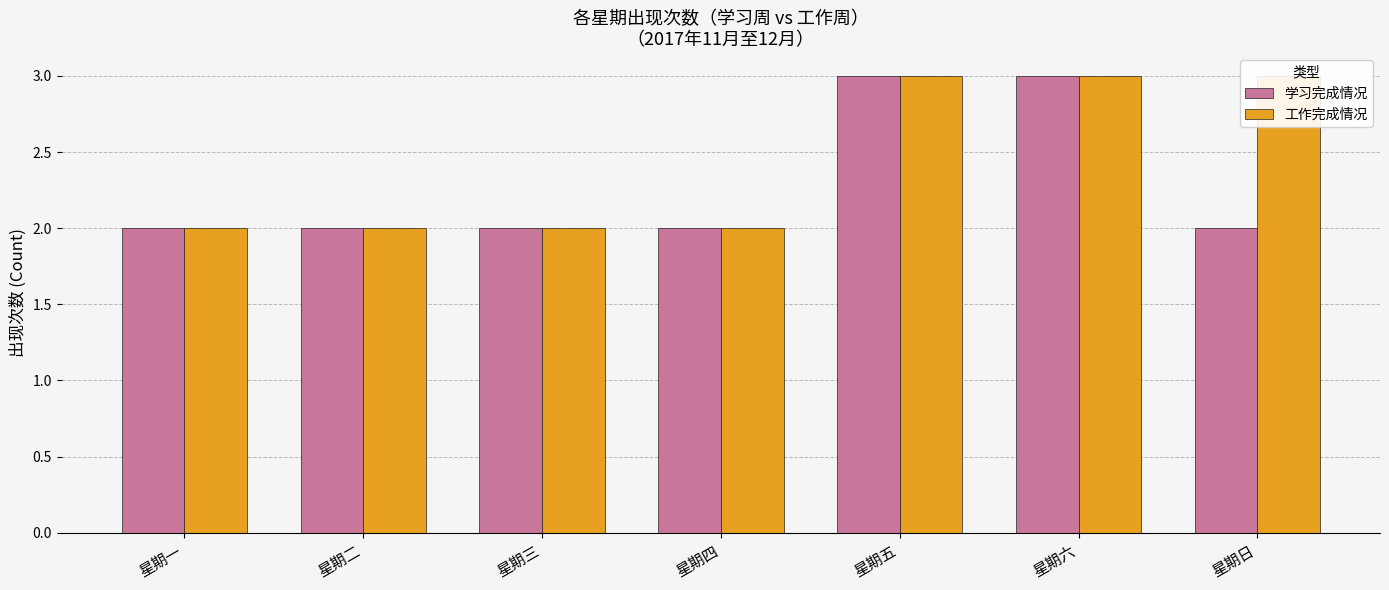

What is the minimum value for 学习完成情况?

2